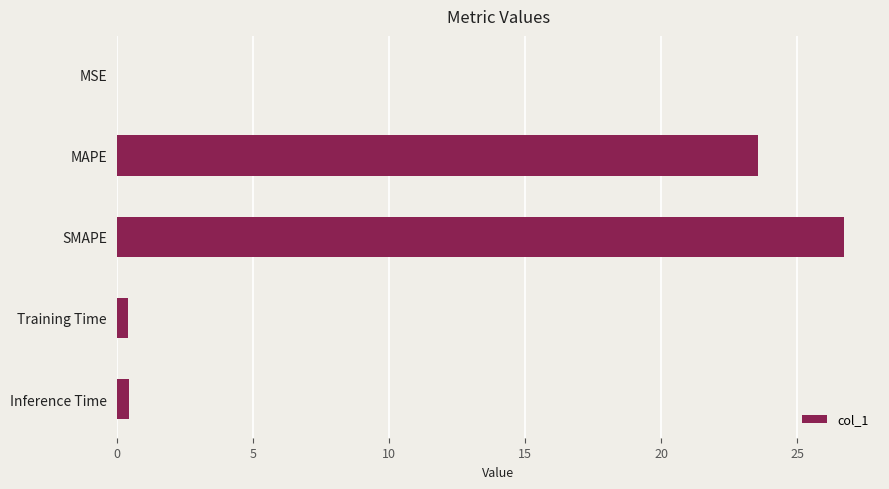

What is the sum of all values?

51.2